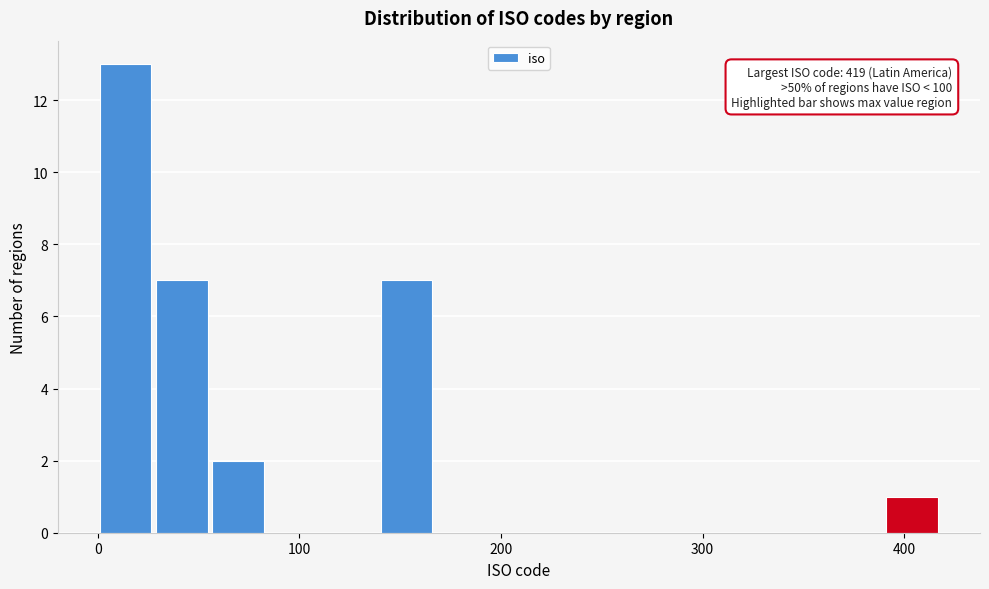

Read against the x-axis, roughly where is the centre of the tallest bar?

10